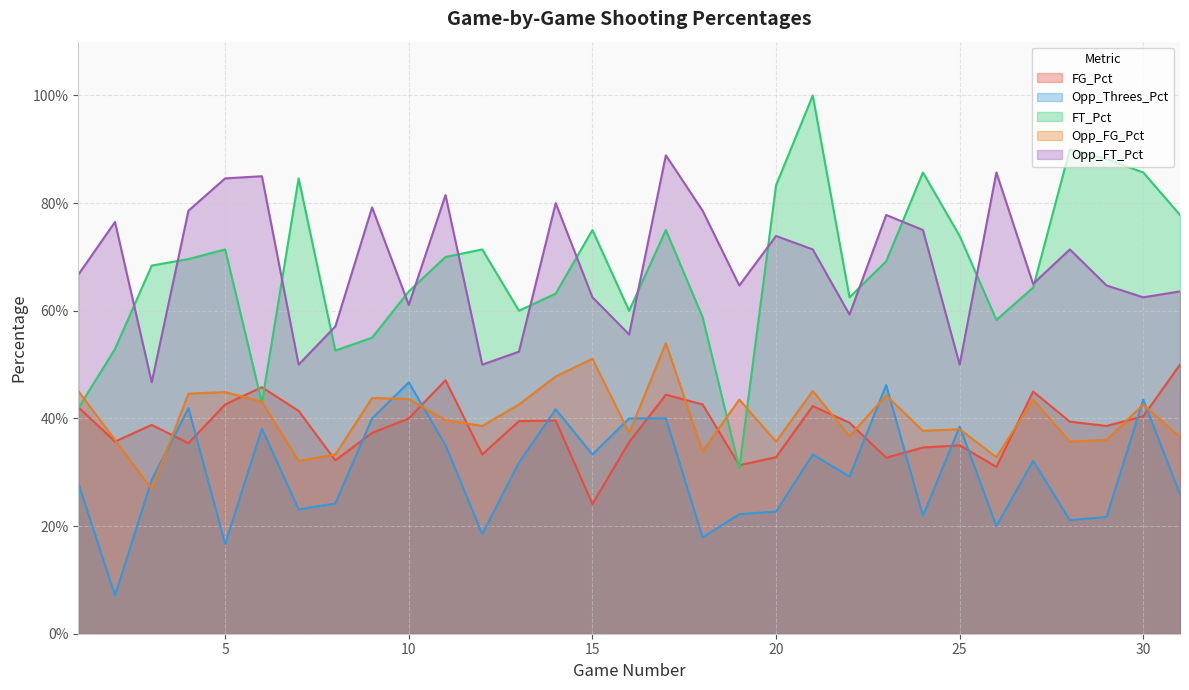

How many times do FG_Pct and Opp_Threes_Pct cross each other?

12